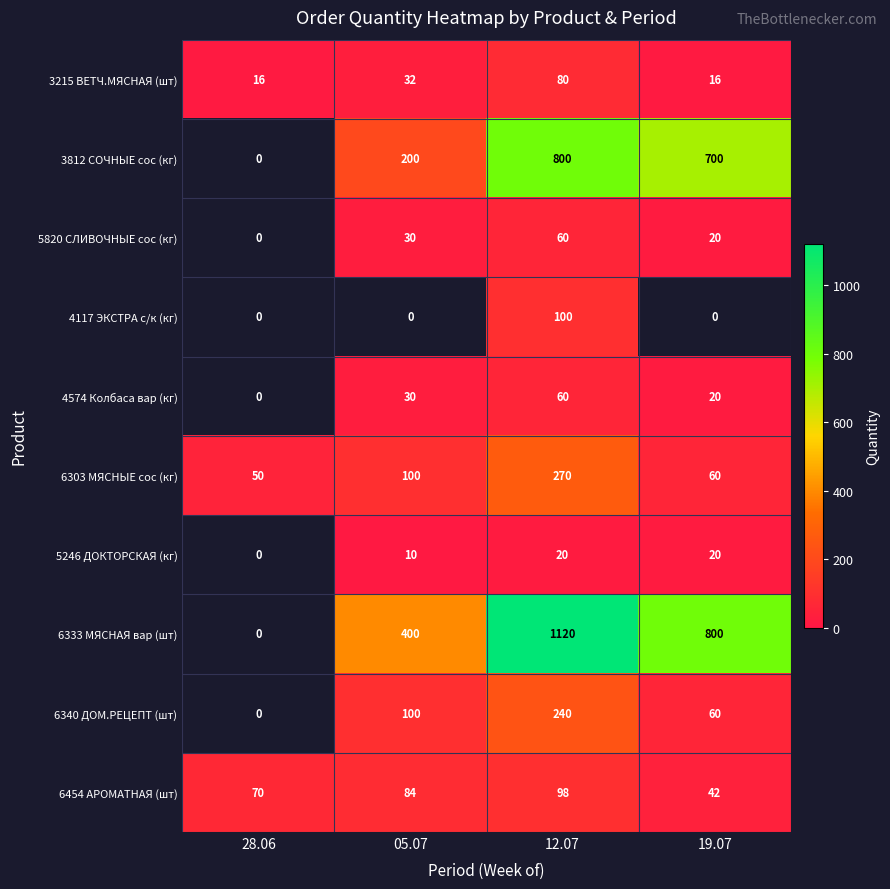

Is it true that 5246 ДОКТОРСКАЯ (кг) equals 20 at 12.07?

True